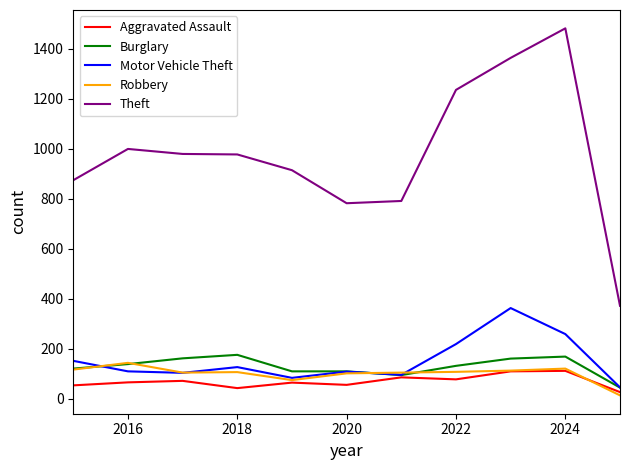

What is the maximum value shown in the chart?

1481